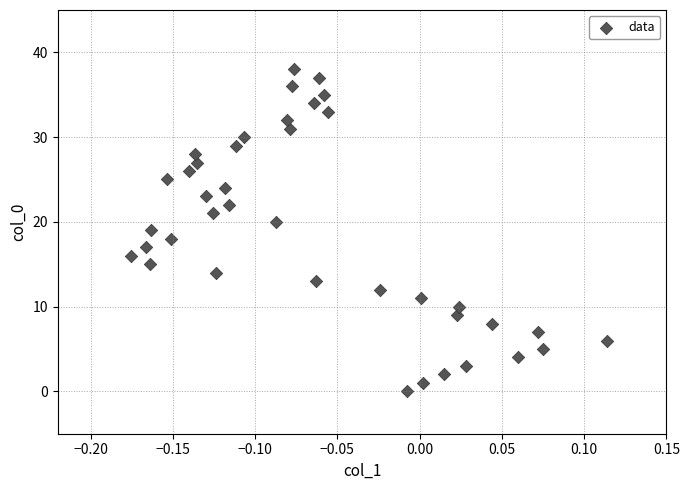

What is the range of Y values (max minus min)?

38